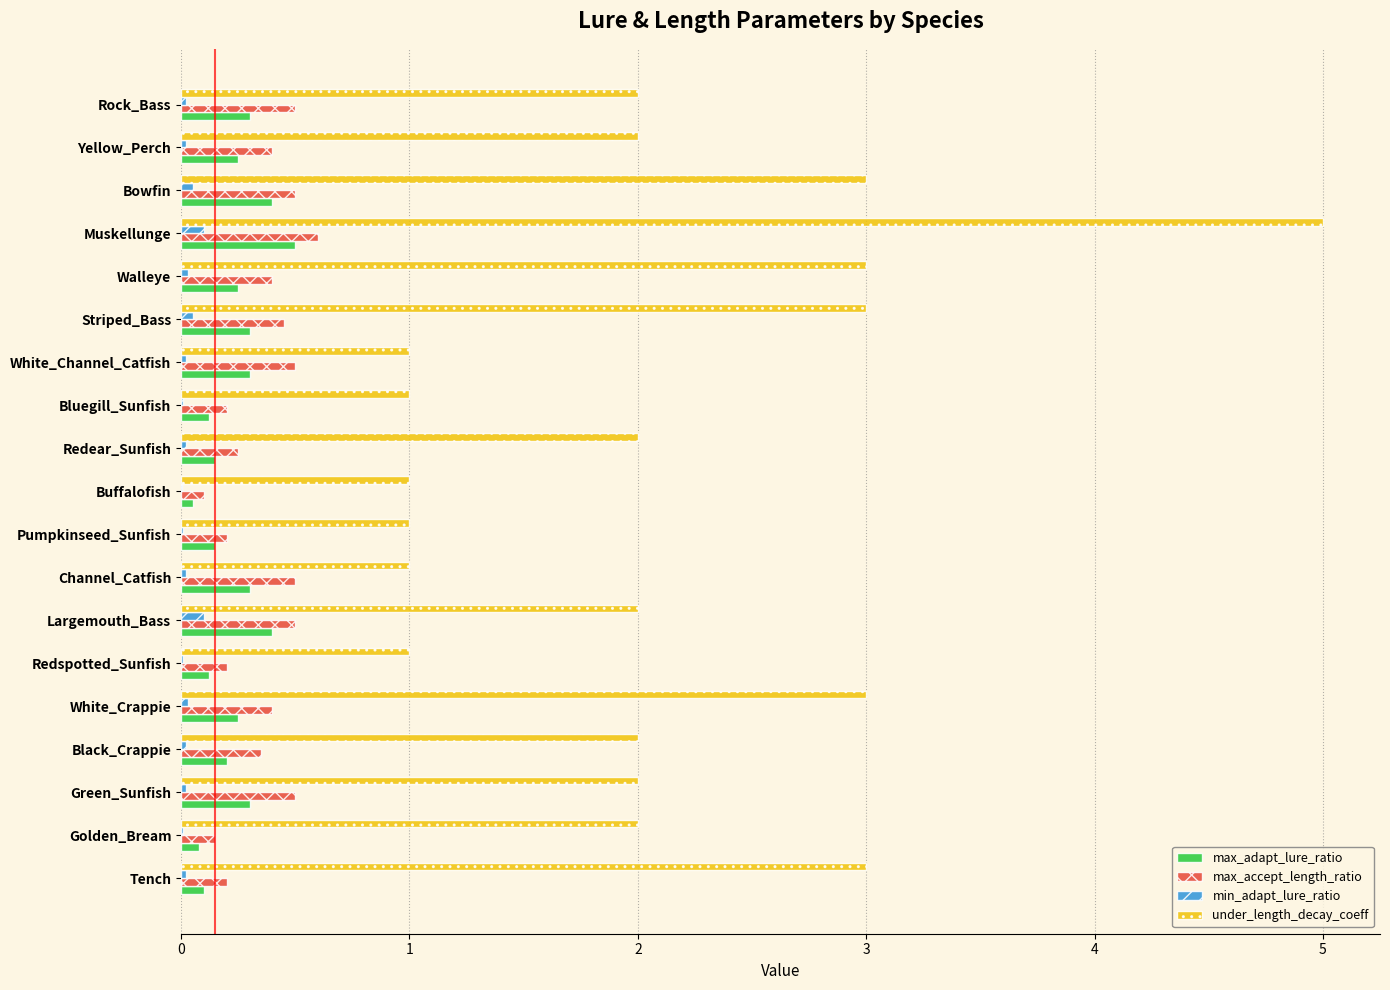

Is the value of max_accept_length_ratio at Bluegill_Sunfish greater than the value of min_adapt_lure_ratio at Redspotted_Sunfish?

Yes